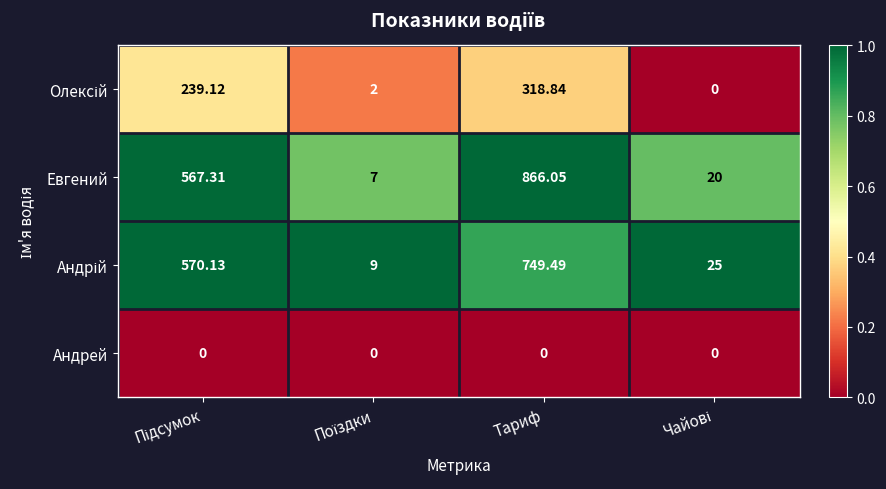

Which label corresponds to the largest value in the chart?

Тариф